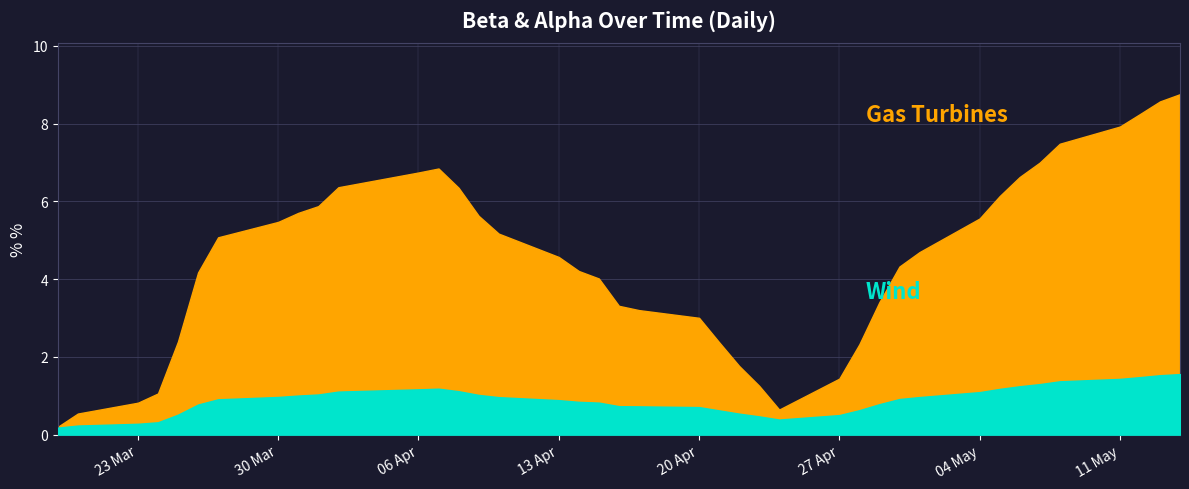

Read the Gas Turbines value at 38.

8.6